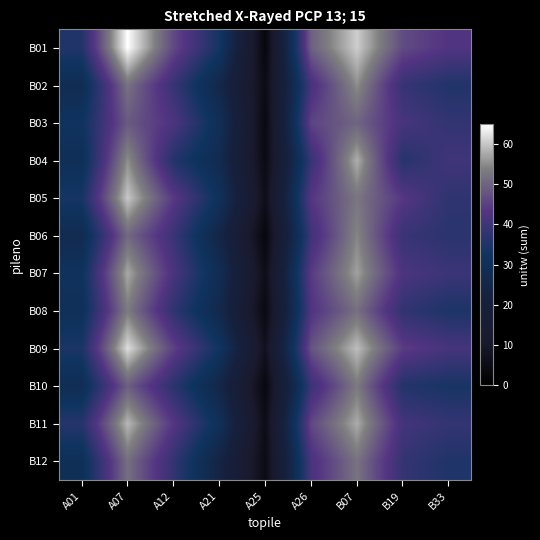

What is the difference between the highest and lowest values at A25?

4.4